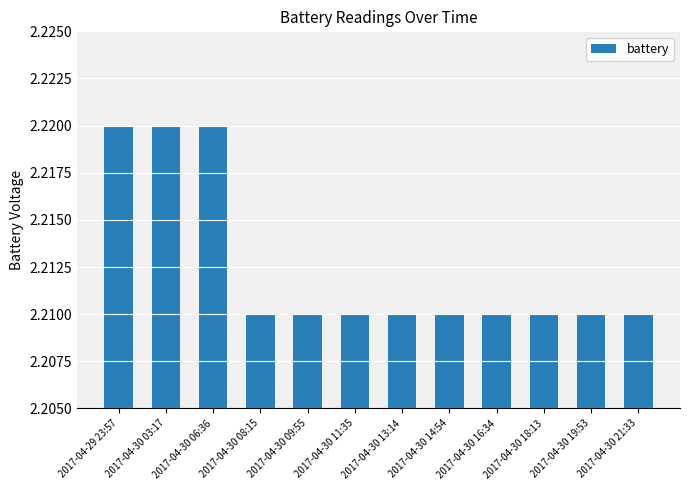

The value at 2017-04-30 03:17 is 3.3. True or false?

False